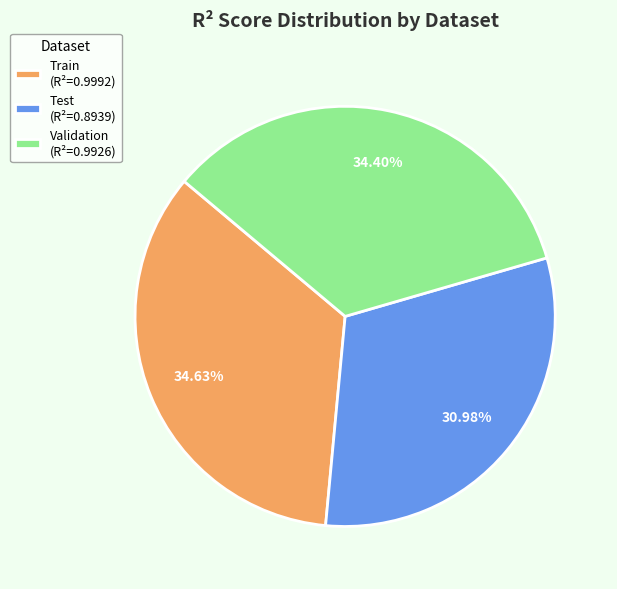

To the nearest percent, what is the combined percentage of Train and Test?

66%